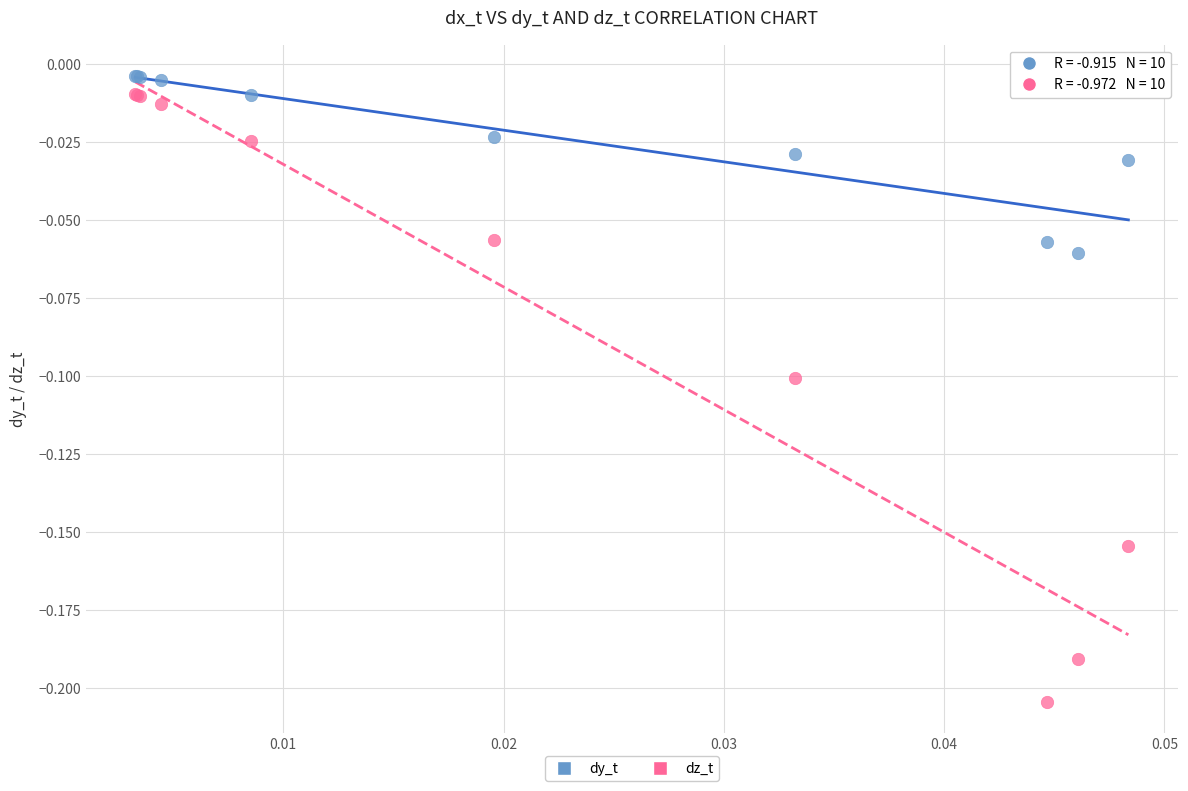

What are all the series names shown in the legend?

dy_t, dz_t